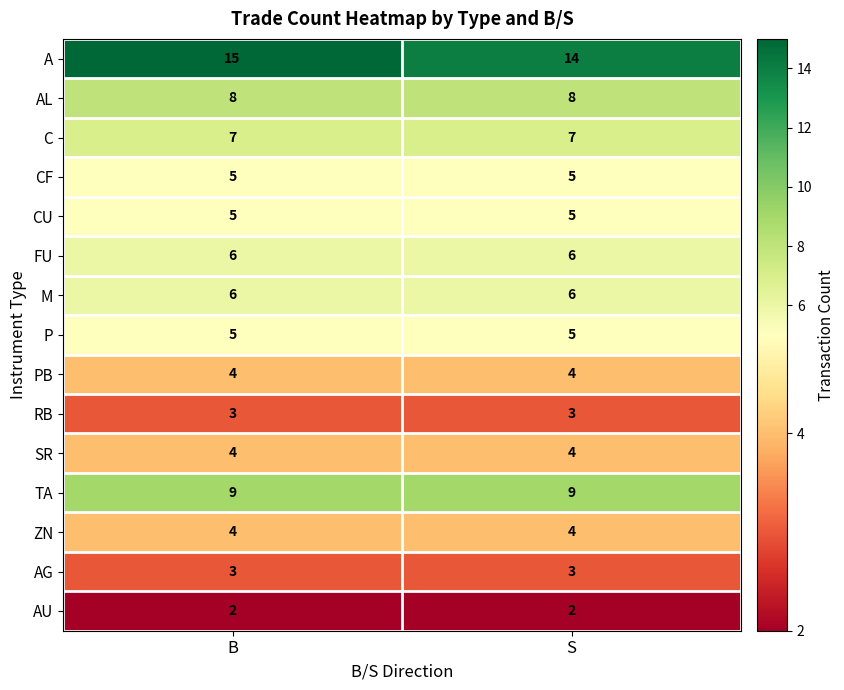

What value does the PB series have at S?

4